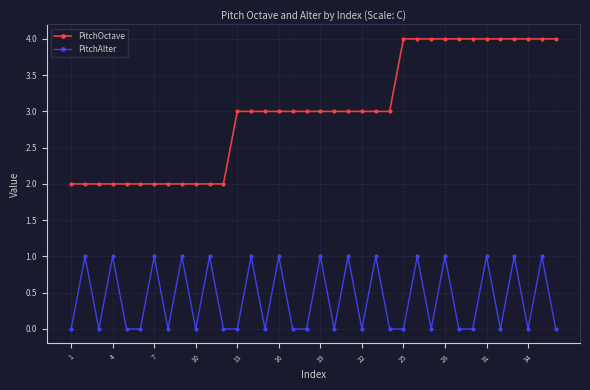

What is the value of the PitchOctave point at the 34th from the left?

4